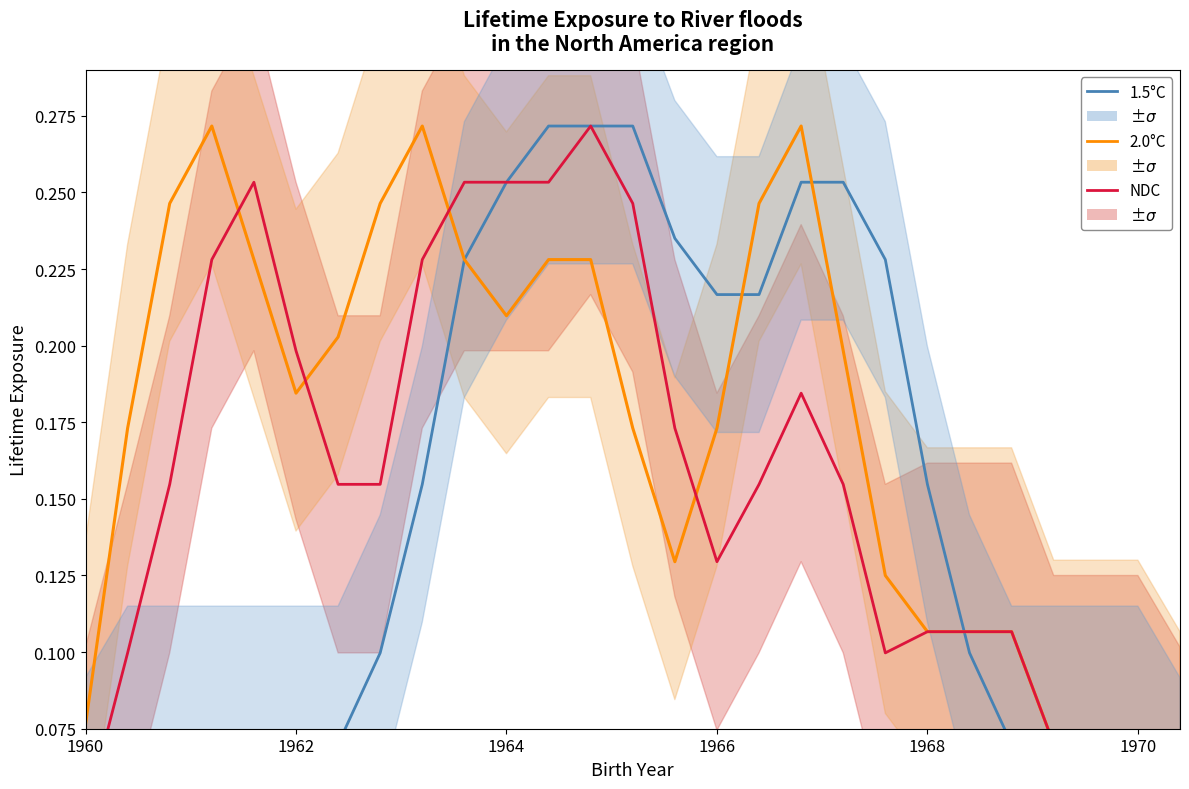

List the series in order of their peak value, lowest first.

1.5°C, 2.0°C, NDC